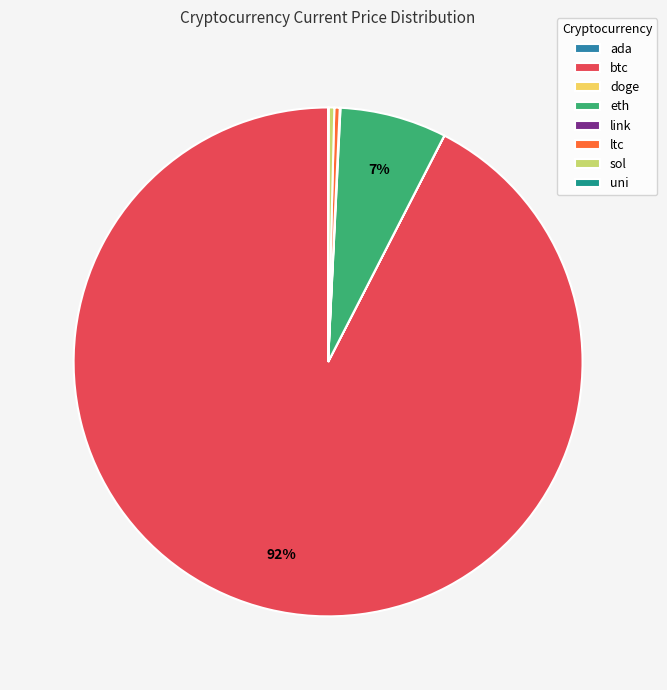

Is there any slice that represents more than half of the pie?

Yes